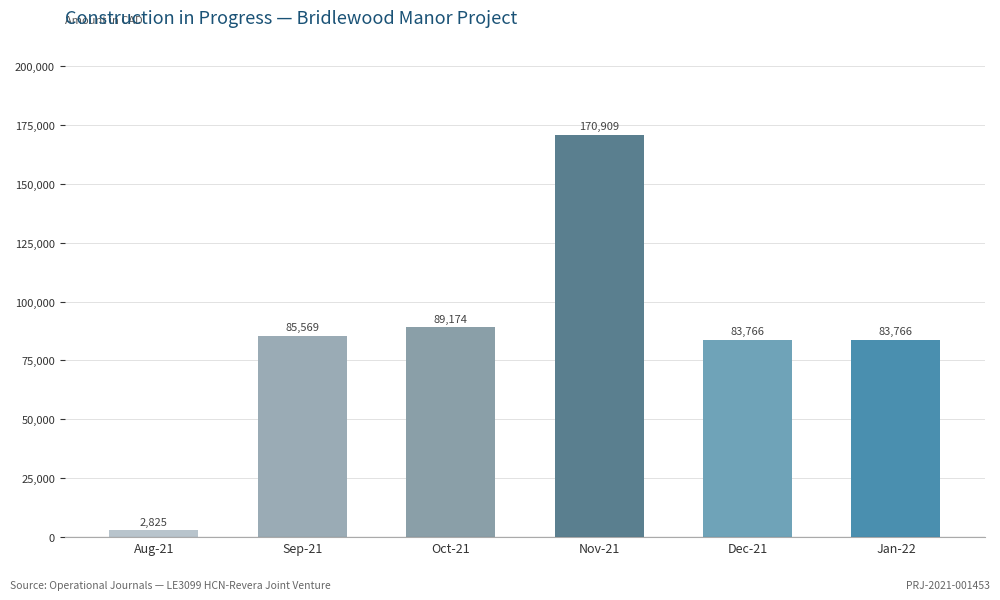

What is the maximum value shown in the chart?

170909.3